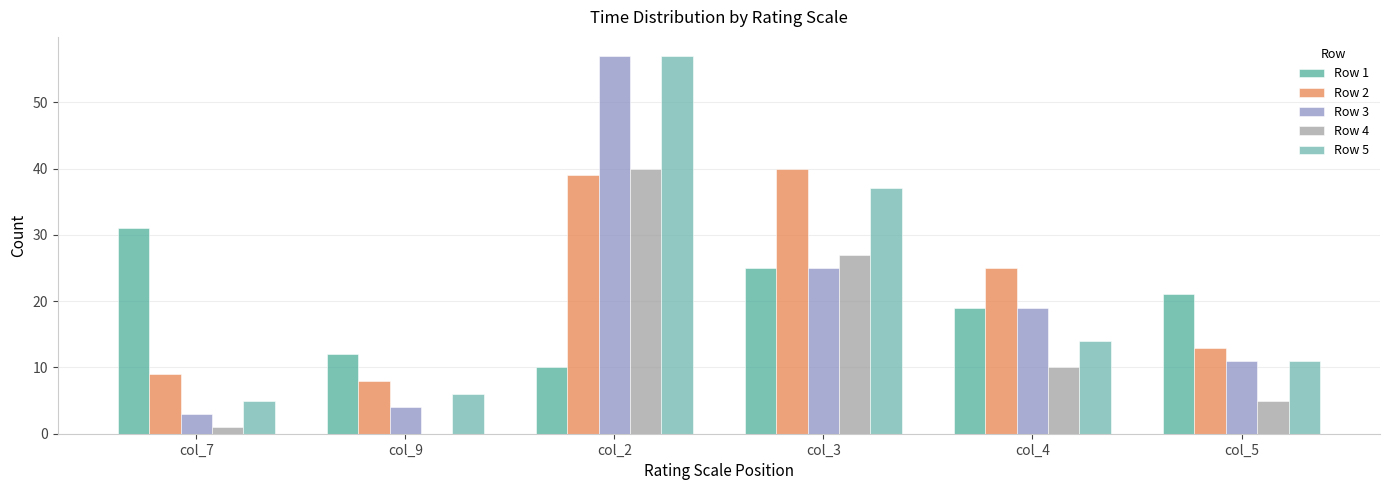

Are the bars horizontal?

No